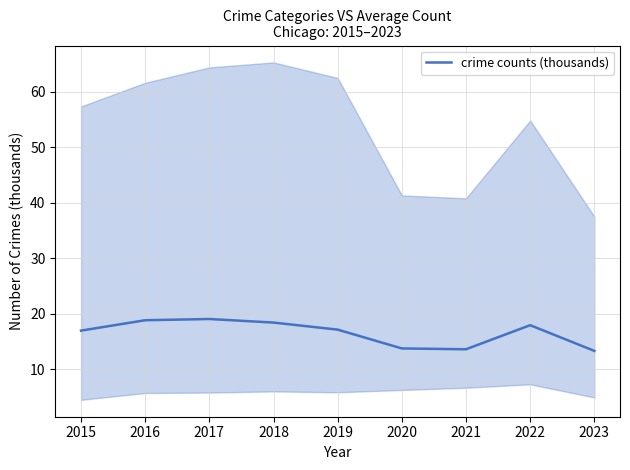

What is the greatest value displayed?

19.0